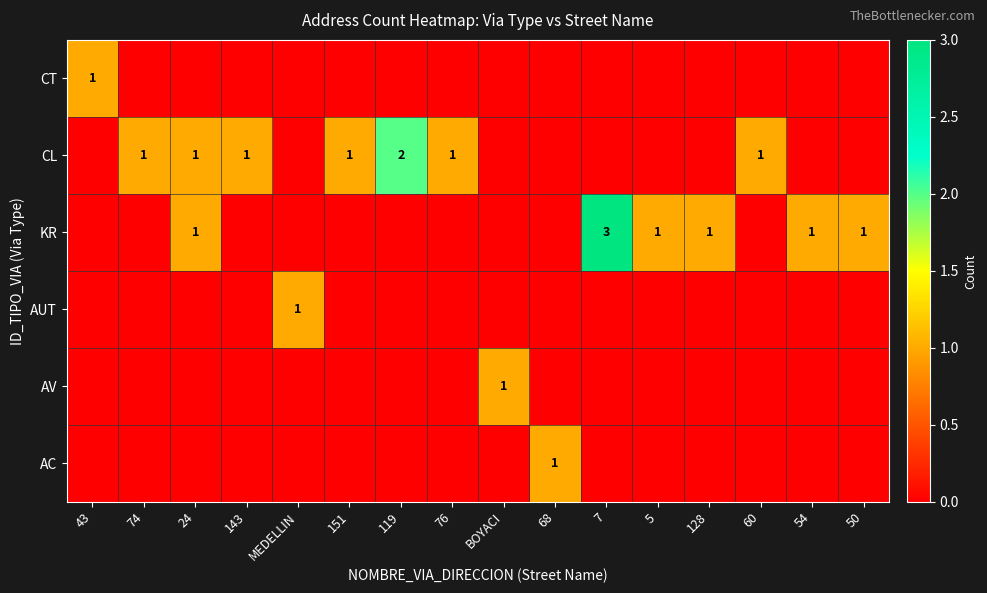

What is the difference between the AV values at BOYACI and 60?

1